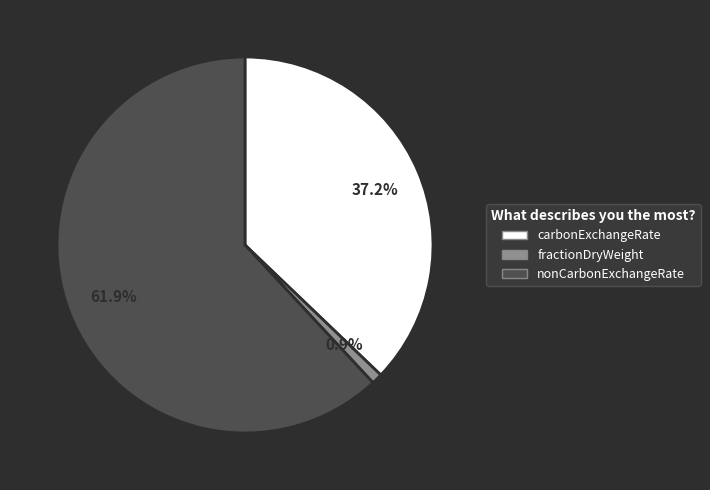

Does carbonExchangeRate represent more than half of the total?

No